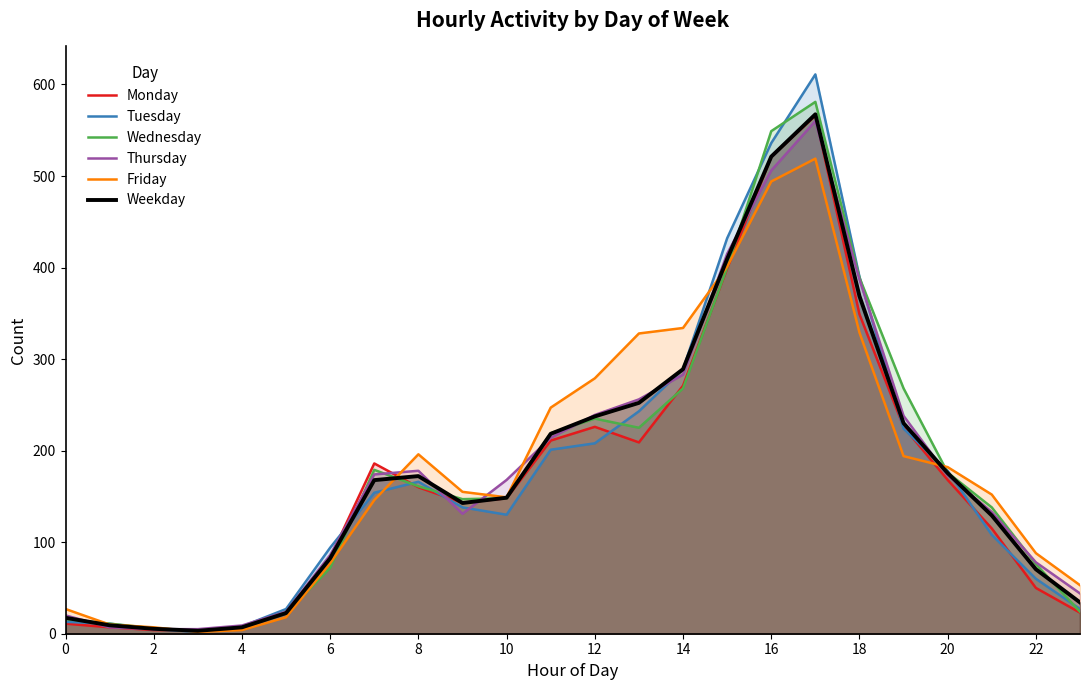

How many distinct data groups are displayed?

6